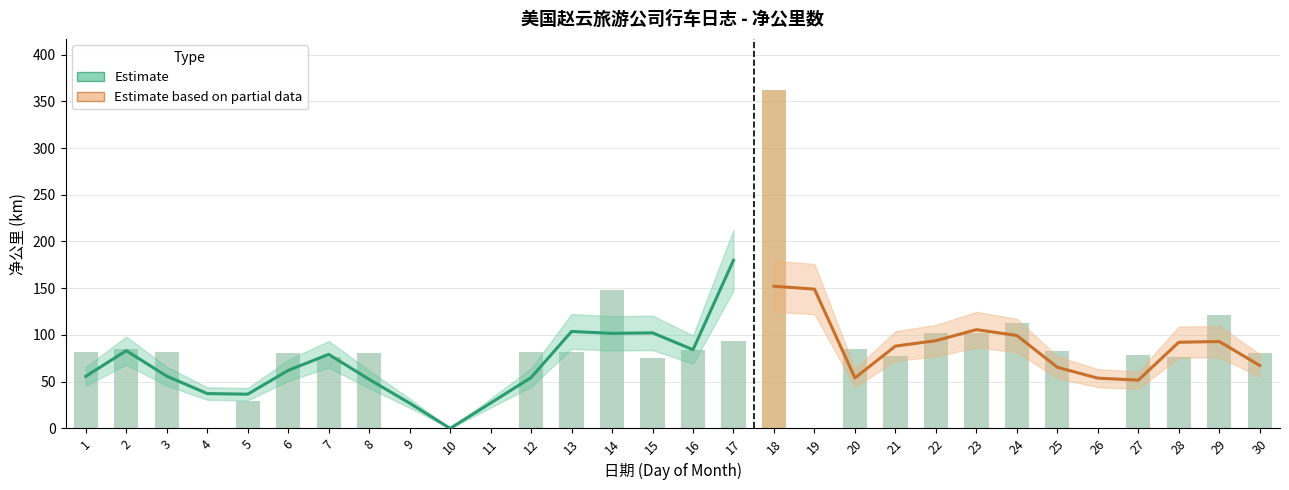

The chart shows a value of 38.1 at 28. True or false?

False